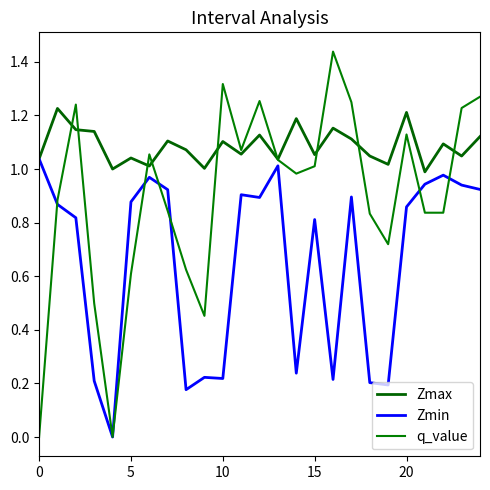

How many lines are shown in the chart?

3